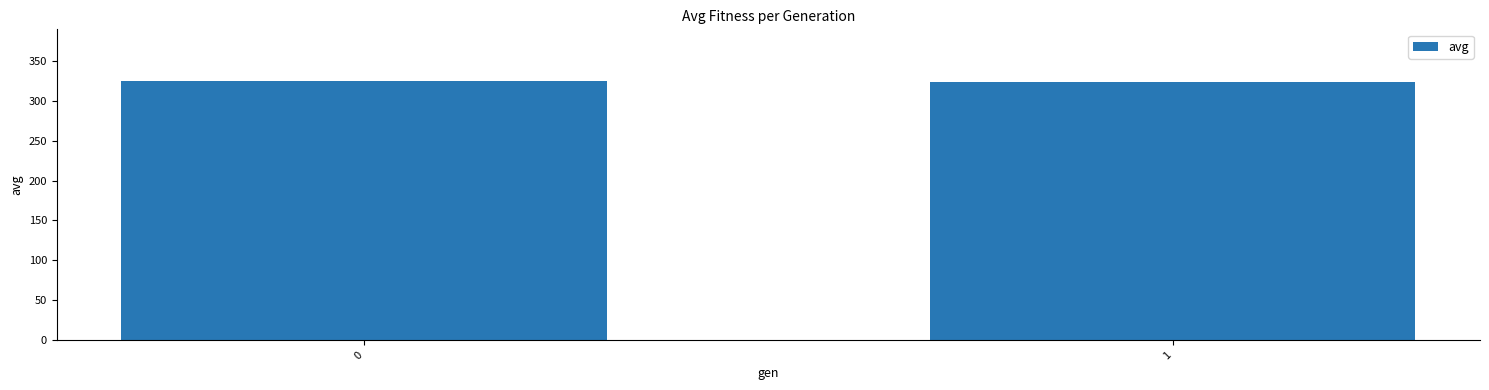

How many distinct data groups are displayed?

1